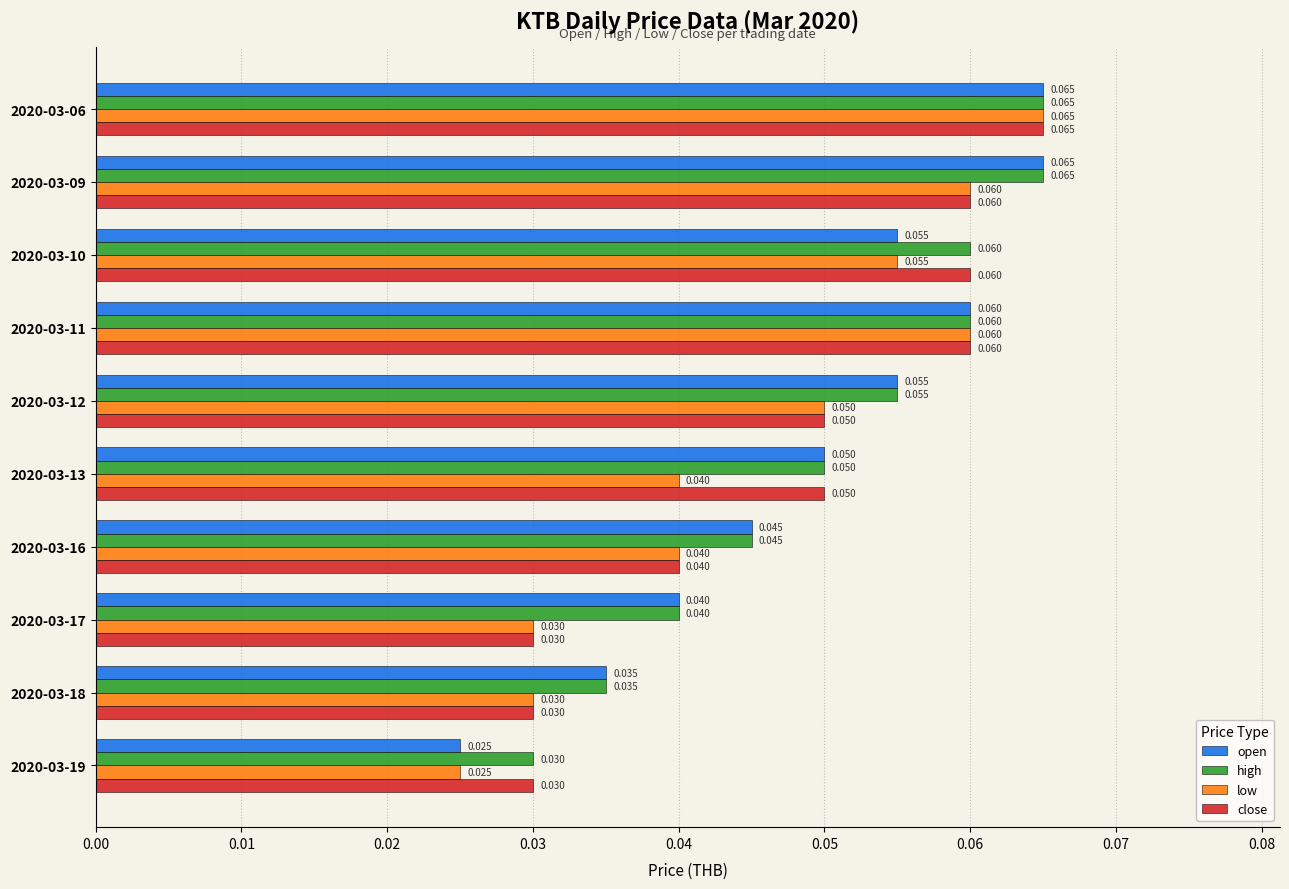

Rank the series by their average value, from highest to lowest.

high, open, close, low